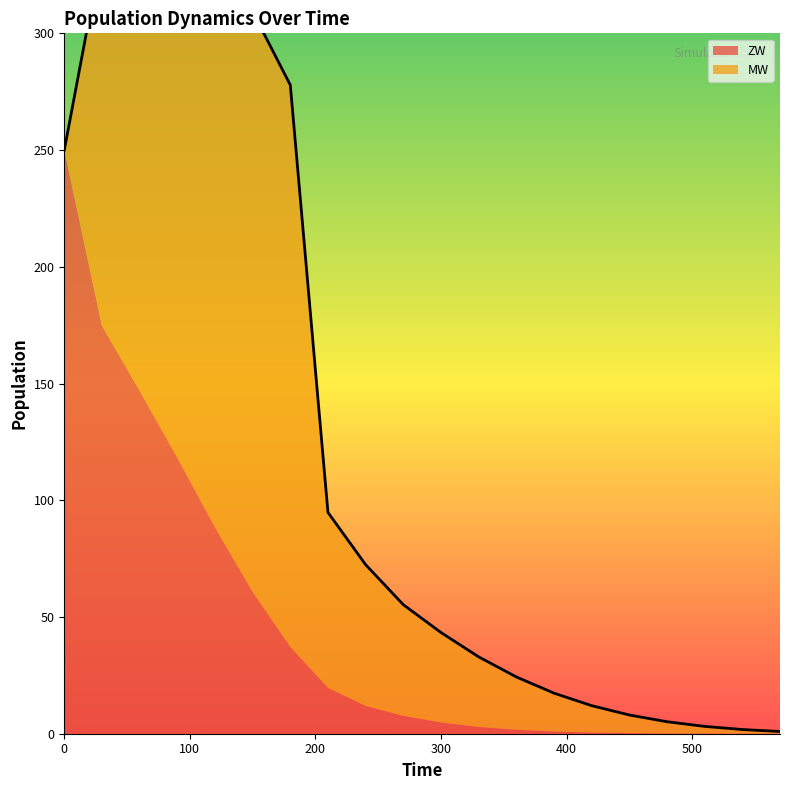

What is the greatest value displayed?

250.0